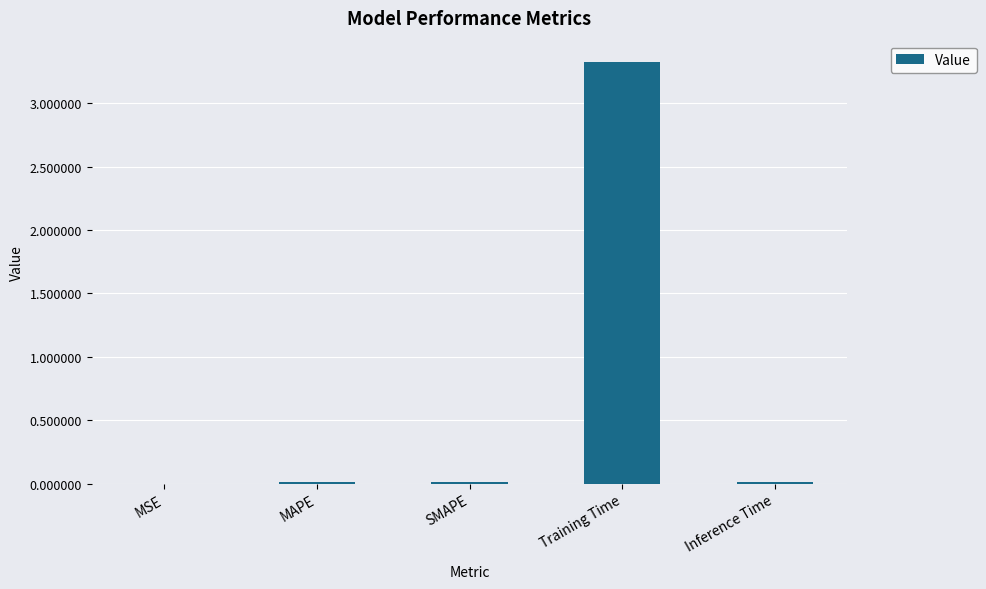

The chart shows a value of 1.7 at Training Time. True or false?

False